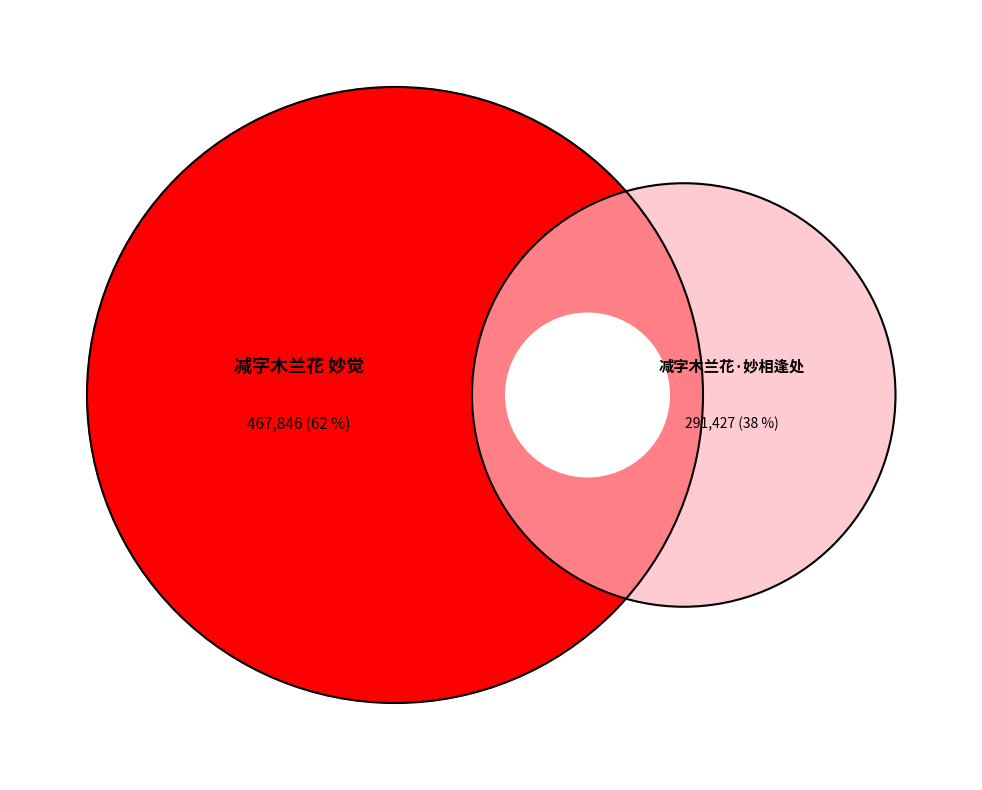

What is the majority slice?

减字木兰花 妙觉